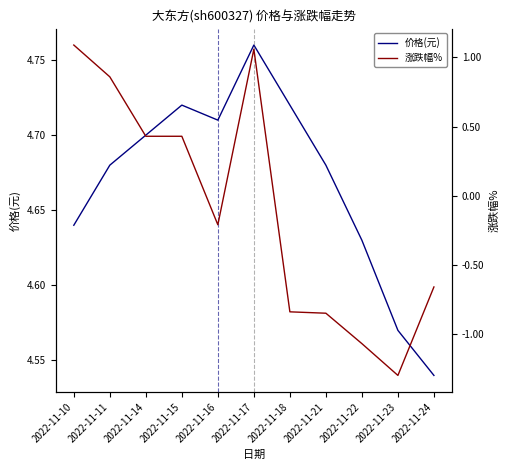

What is the average value of the 价格(元) series?

4.7